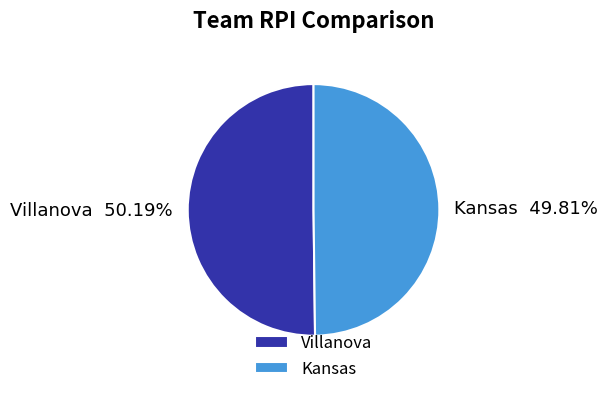

To the nearest percent, what percentage of the pie is Villanova?

50%